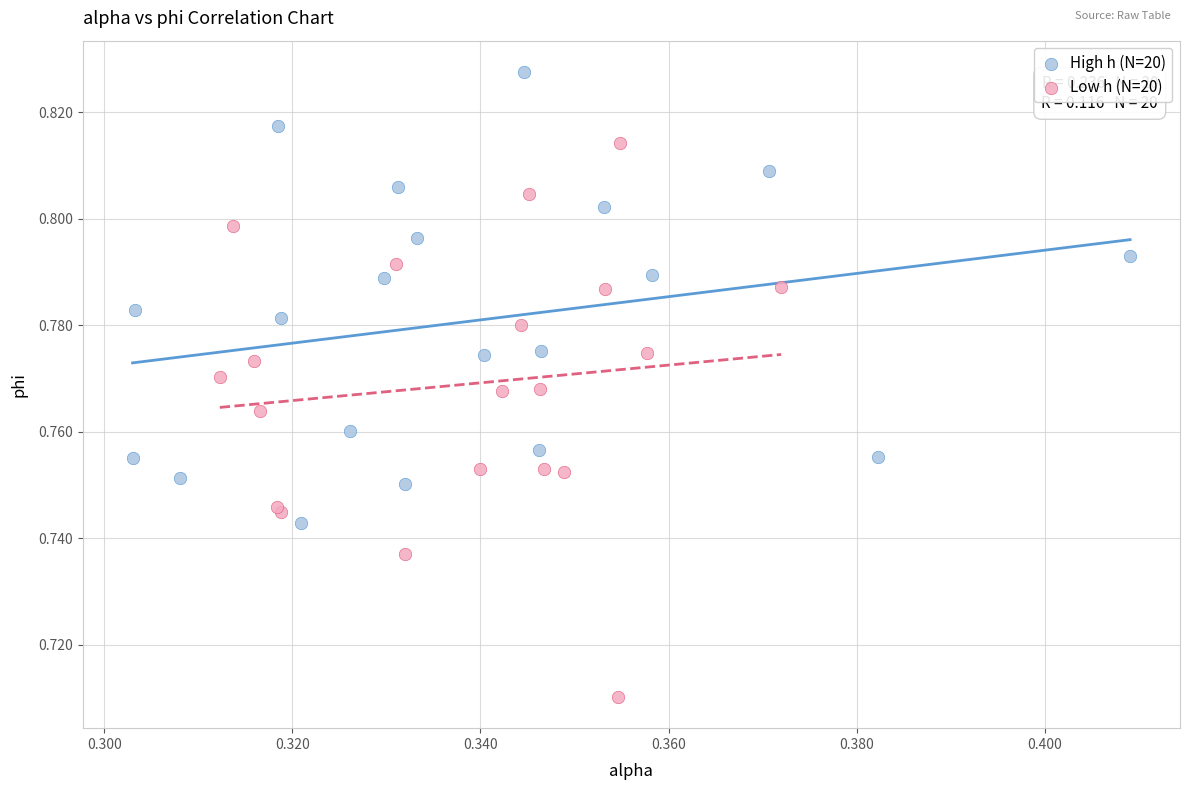

Which series reaches the minimum Y coordinate?

Low h (N=20)